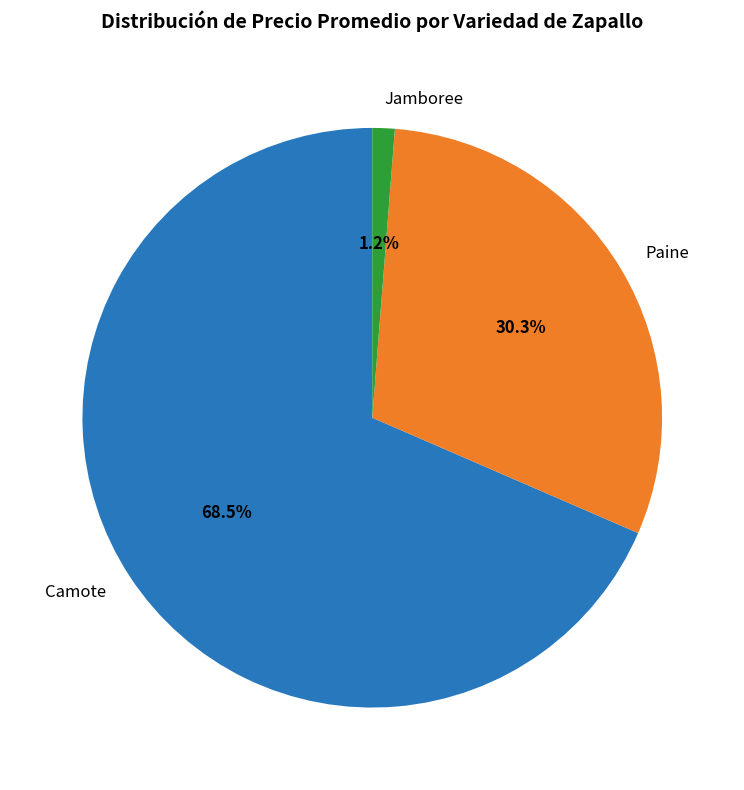

How much of the chart is everything except Camote?

31.5%